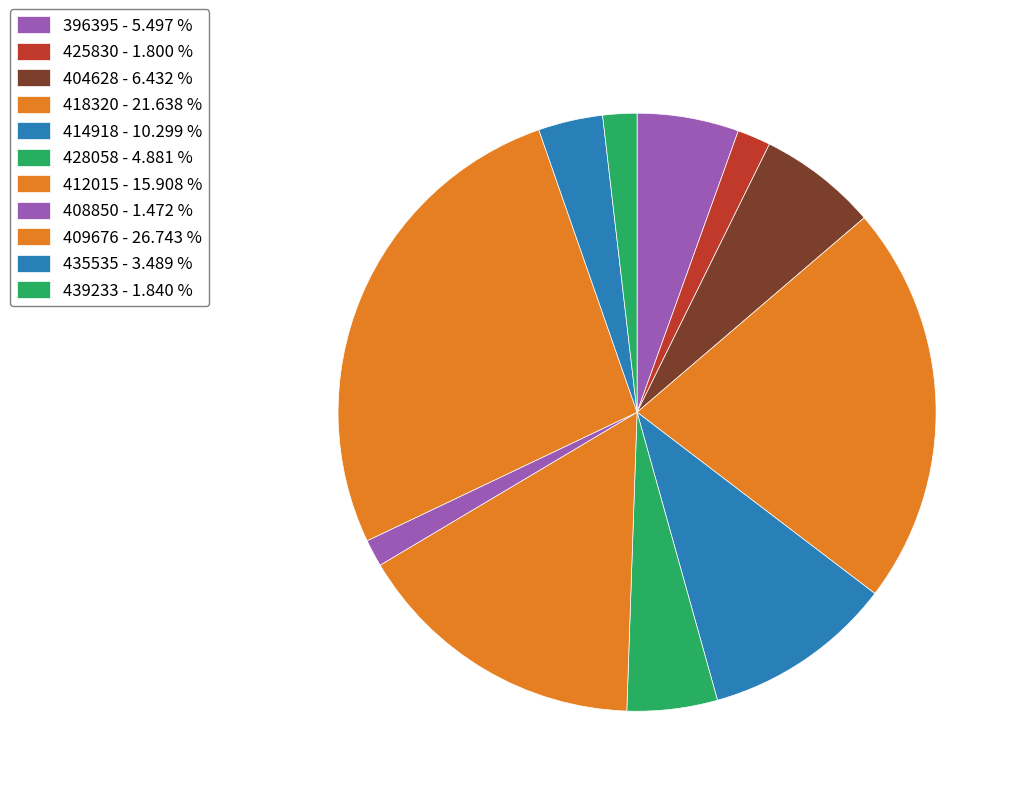

How many segments does this pie chart have?

11